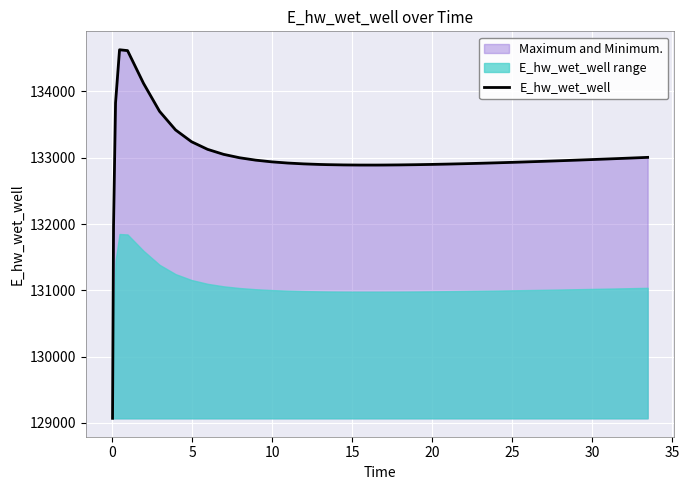

What is the greatest value displayed?

134628.0